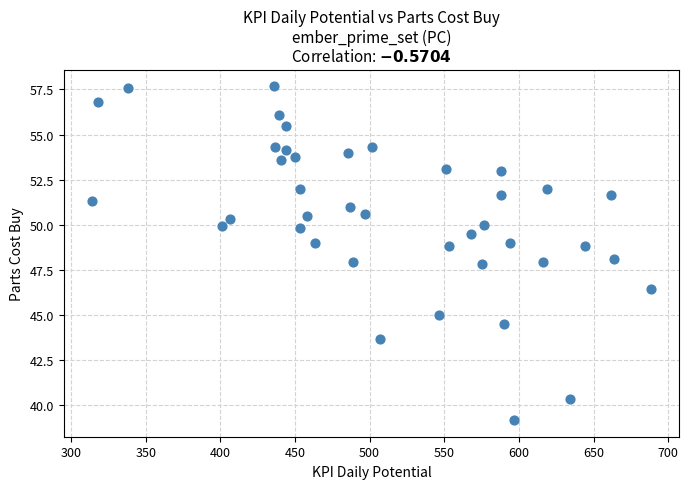

What is the range of Y values (max minus min)?

18.5